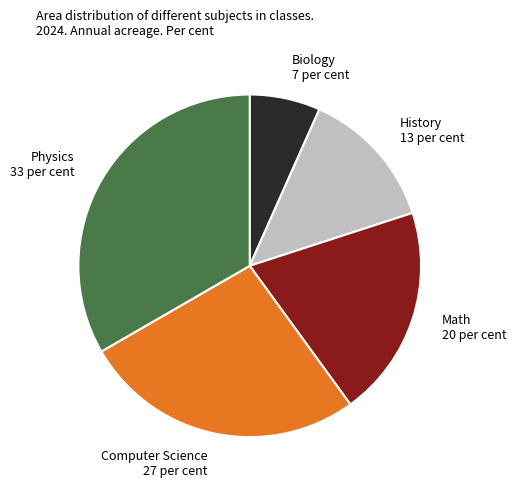

Is it true that Computer Science is 27% of the pie?

True